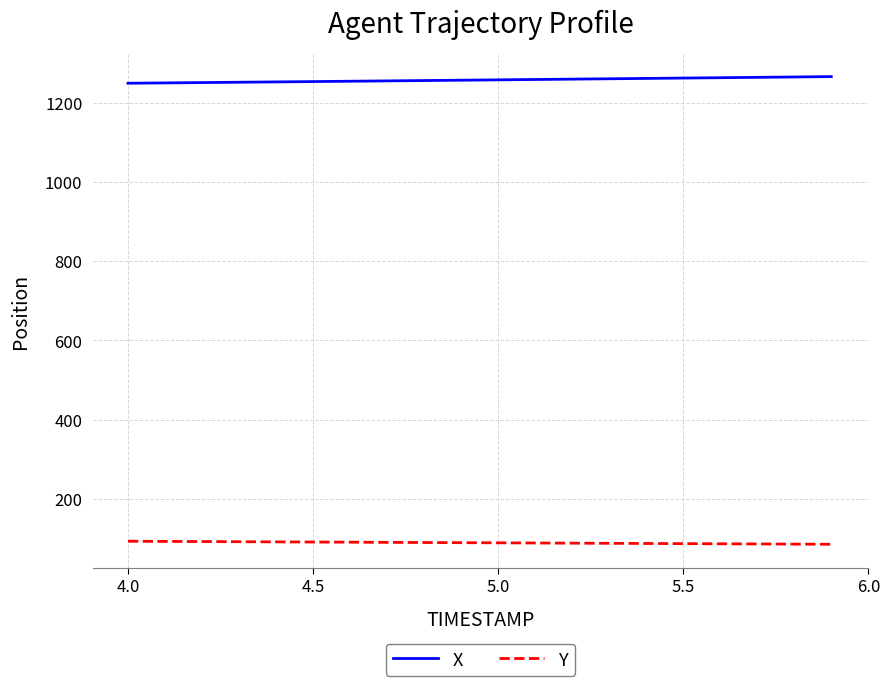

True or false: Y and X cross at least once.

False